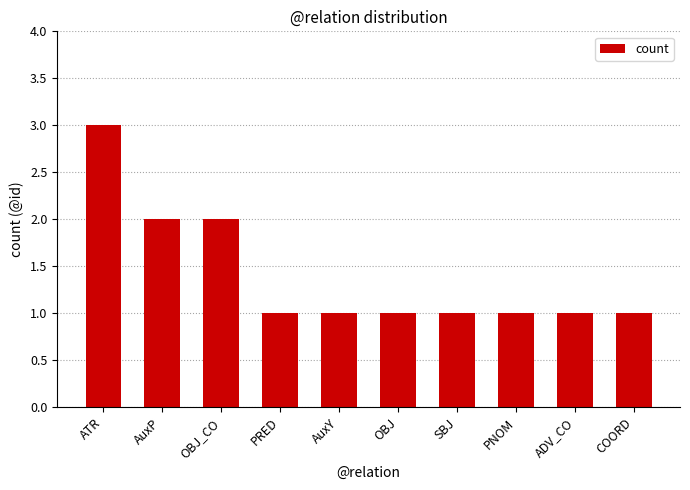

How many bars are there in total?

10